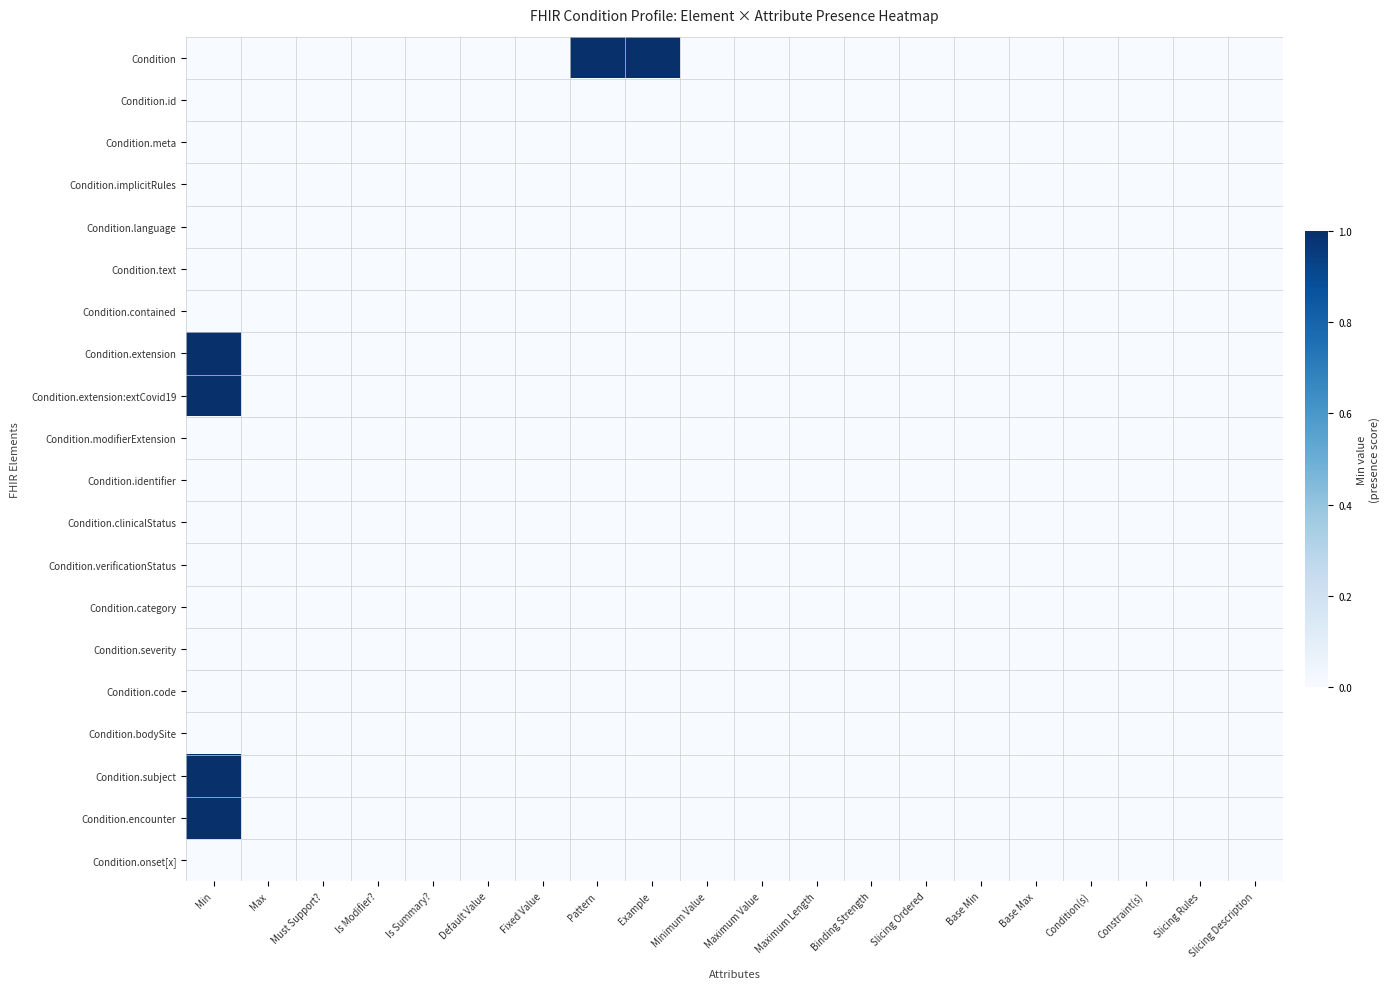

Reading right to left, extract all data points from this chart.

Condition: Slicing Description=0	Slicing Rules=0	Constraint(s)=0	Condition(s)=0	Base Max=0	Base Min=0	Slicing Ordered=0	Binding Strength=0	Maximum Length=0	Maximum Value=0	Minimum Value=0	Example=1	Pattern=1	Fixed Value=0	Default Value=0	Is Summary?=0	Is Modifier?=0	Must Support?=0	Max=0	Min=0
Condition.id: Slicing Description=0	Slicing Rules=0	Constraint(s)=0	Condition(s)=0	Base Max=0	Base Min=0	Slicing Ordered=0	Binding Strength=0	Maximum Length=0	Maximum Value=0	Minimum Value=0	Example=0	Pattern=0	Fixed Value=0	Default Value=0	Is Summary?=0	Is Modifier?=0	Must Support?=0	Max=0	Min=0
Condition.meta: Slicing Description=0	Slicing Rules=0	Constraint(s)=0	Condition(s)=0	Base Max=0	Base Min=0	Slicing Ordered=0	Binding Strength=0	Maximum Length=0	Maximum Value=0	Minimum Value=0	Example=0	Pattern=0	Fixed Value=0	Default Value=0	Is Summary?=0	Is Modifier?=0	Must Support?=0	Max=0	Min=0
Condition.implicitRules: Slicing Description=0	Slicing Rules=0	Constraint(s)=0	Condition(s)=0	Base Max=0	Base Min=0	Slicing Ordered=0	Binding Strength=0	Maximum Length=0	Maximum Value=0	Minimum Value=0	Example=0	Pattern=0	Fixed Value=0	Default Value=0	Is Summary?=0	Is Modifier?=0	Must Support?=0	Max=0	Min=0
Condition.language: Slicing Description=0	Slicing Rules=0	Constraint(s)=0	Condition(s)=0	Base Max=0	Base Min=0	Slicing Ordered=0	Binding Strength=0	Maximum Length=0	Maximum Value=0	Minimum Value=0	Example=0	Pattern=0	Fixed Value=0	Default Value=0	Is Summary?=0	Is Modifier?=0	Must Support?=0	Max=0	Min=0
Condition.text: Slicing Description=0	Slicing Rules=0	Constraint(s)=0	Condition(s)=0	Base Max=0	Base Min=0	Slicing Ordered=0	Binding Strength=0	Maximum Length=0	Maximum Value=0	Minimum Value=0	Example=0	Pattern=0	Fixed Value=0	Default Value=0	Is Summary?=0	Is Modifier?=0	Must Support?=0	Max=0	Min=0
Condition.contained: Slicing Description=0	Slicing Rules=0	Constraint(s)=0	Condition(s)=0	Base Max=0	Base Min=0	Slicing Ordered=0	Binding Strength=0	Maximum Length=0	Maximum Value=0	Minimum Value=0	Example=0	Pattern=0	Fixed Value=0	Default Value=0	Is Summary?=0	Is Modifier?=0	Must Support?=0	Max=0	Min=0
Condition.extension: Slicing Description=0	Slicing Rules=0	Constraint(s)=0	Condition(s)=0	Base Max=0	Base Min=0	Slicing Ordered=0	Binding Strength=0	Maximum Length=0	Maximum Value=0	Minimum Value=0	Example=0	Pattern=0	Fixed Value=0	Default Value=0	Is Summary?=0	Is Modifier?=0	Must Support?=0	Max=0	Min=1
Condition.extension:extCovid19: Slicing Description=0	Slicing Rules=0	Constraint(s)=0	Condition(s)=0	Base Max=0	Base Min=0	Slicing Ordered=0	Binding Strength=0	Maximum Length=0	Maximum Value=0	Minimum Value=0	Example=0	Pattern=0	Fixed Value=0	Default Value=0	Is Summary?=0	Is Modifier?=0	Must Support?=0	Max=0	Min=1
Condition.modifierExtension: Slicing Description=0	Slicing Rules=0	Constraint(s)=0	Condition(s)=0	Base Max=0	Base Min=0	Slicing Ordered=0	Binding Strength=0	Maximum Length=0	Maximum Value=0	Minimum Value=0	Example=0	Pattern=0	Fixed Value=0	Default Value=0	Is Summary?=0	Is Modifier?=0	Must Support?=0	Max=0	Min=0
Condition.identifier: Slicing Description=0	Slicing Rules=0	Constraint(s)=0	Condition(s)=0	Base Max=0	Base Min=0	Slicing Ordered=0	Binding Strength=0	Maximum Length=0	Maximum Value=0	Minimum Value=0	Example=0	Pattern=0	Fixed Value=0	Default Value=0	Is Summary?=0	Is Modifier?=0	Must Support?=0	Max=0	Min=0
Condition.clinicalStatus: Slicing Description=0	Slicing Rules=0	Constraint(s)=0	Condition(s)=0	Base Max=0	Base Min=0	Slicing Ordered=0	Binding Strength=0	Maximum Length=0	Maximum Value=0	Minimum Value=0	Example=0	Pattern=0	Fixed Value=0	Default Value=0	Is Summary?=0	Is Modifier?=0	Must Support?=0	Max=0	Min=0
Condition.verificationStatus: Slicing Description=0	Slicing Rules=0	Constraint(s)=0	Condition(s)=0	Base Max=0	Base Min=0	Slicing Ordered=0	Binding Strength=0	Maximum Length=0	Maximum Value=0	Minimum Value=0	Example=0	Pattern=0	Fixed Value=0	Default Value=0	Is Summary?=0	Is Modifier?=0	Must Support?=0	Max=0	Min=0
Condition.category: Slicing Description=0	Slicing Rules=0	Constraint(s)=0	Condition(s)=0	Base Max=0	Base Min=0	Slicing Ordered=0	Binding Strength=0	Maximum Length=0	Maximum Value=0	Minimum Value=0	Example=0	Pattern=0	Fixed Value=0	Default Value=0	Is Summary?=0	Is Modifier?=0	Must Support?=0	Max=0	Min=0
Condition.severity: Slicing Description=0	Slicing Rules=0	Constraint(s)=0	Condition(s)=0	Base Max=0	Base Min=0	Slicing Ordered=0	Binding Strength=0	Maximum Length=0	Maximum Value=0	Minimum Value=0	Example=0	Pattern=0	Fixed Value=0	Default Value=0	Is Summary?=0	Is Modifier?=0	Must Support?=0	Max=0	Min=0
Condition.code: Slicing Description=0	Slicing Rules=0	Constraint(s)=0	Condition(s)=0	Base Max=0	Base Min=0	Slicing Ordered=0	Binding Strength=0	Maximum Length=0	Maximum Value=0	Minimum Value=0	Example=0	Pattern=0	Fixed Value=0	Default Value=0	Is Summary?=0	Is Modifier?=0	Must Support?=0	Max=0	Min=0
Condition.bodySite: Slicing Description=0	Slicing Rules=0	Constraint(s)=0	Condition(s)=0	Base Max=0	Base Min=0	Slicing Ordered=0	Binding Strength=0	Maximum Length=0	Maximum Value=0	Minimum Value=0	Example=0	Pattern=0	Fixed Value=0	Default Value=0	Is Summary?=0	Is Modifier?=0	Must Support?=0	Max=0	Min=0
Condition.subject: Slicing Description=0	Slicing Rules=0	Constraint(s)=0	Condition(s)=0	Base Max=0	Base Min=0	Slicing Ordered=0	Binding Strength=0	Maximum Length=0	Maximum Value=0	Minimum Value=0	Example=0	Pattern=0	Fixed Value=0	Default Value=0	Is Summary?=0	Is Modifier?=0	Must Support?=0	Max=0	Min=1
Condition.encounter: Slicing Description=0	Slicing Rules=0	Constraint(s)=0	Condition(s)=0	Base Max=0	Base Min=0	Slicing Ordered=0	Binding Strength=0	Maximum Length=0	Maximum Value=0	Minimum Value=0	Example=0	Pattern=0	Fixed Value=0	Default Value=0	Is Summary?=0	Is Modifier?=0	Must Support?=0	Max=0	Min=1
Condition.onset[x]: Slicing Description=0	Slicing Rules=0	Constraint(s)=0	Condition(s)=0	Base Max=0	Base Min=0	Slicing Ordered=0	Binding Strength=0	Maximum Length=0	Maximum Value=0	Minimum Value=0	Example=0	Pattern=0	Fixed Value=0	Default Value=0	Is Summary?=0	Is Modifier?=0	Must Support?=0	Max=0	Min=0